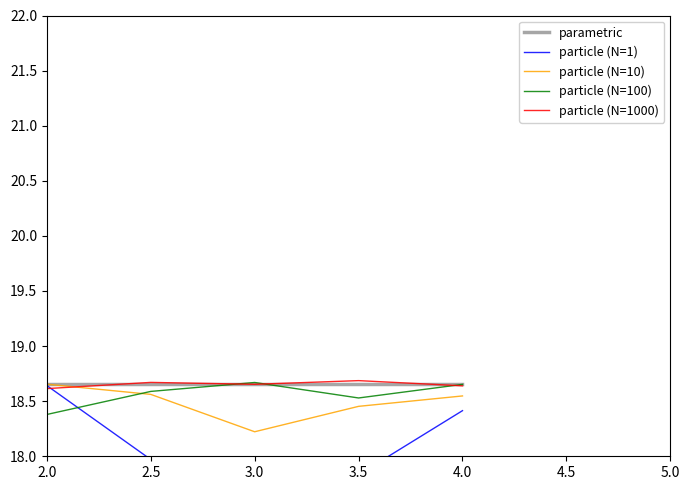

At which label does particle (N=100) reach its minimum?

2.0